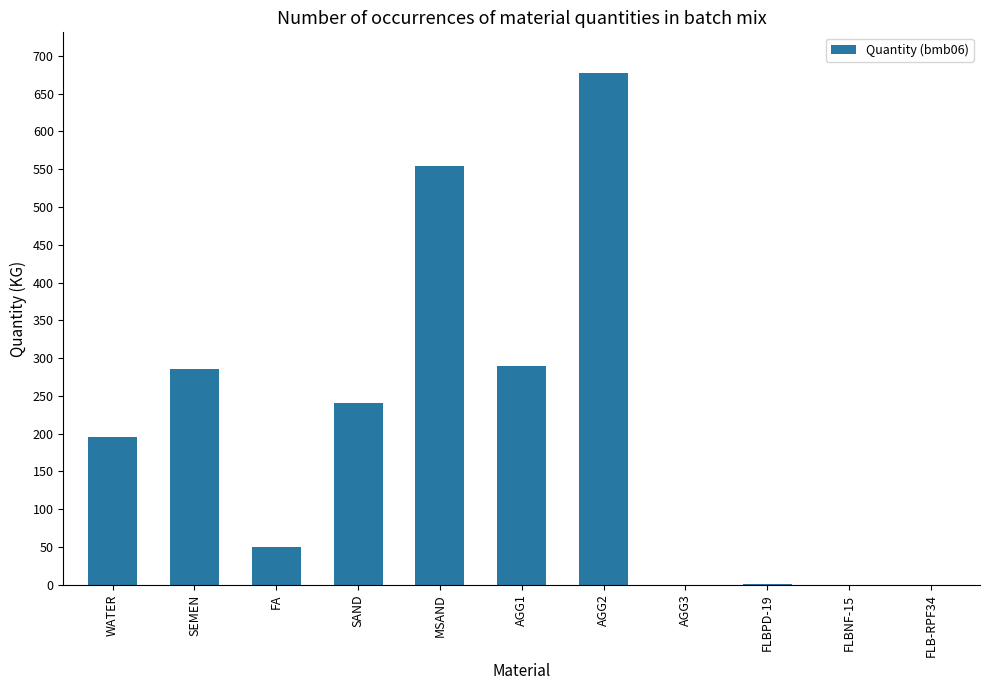

The chart shows a value of 285.0 at SEMEN. True or false?

True